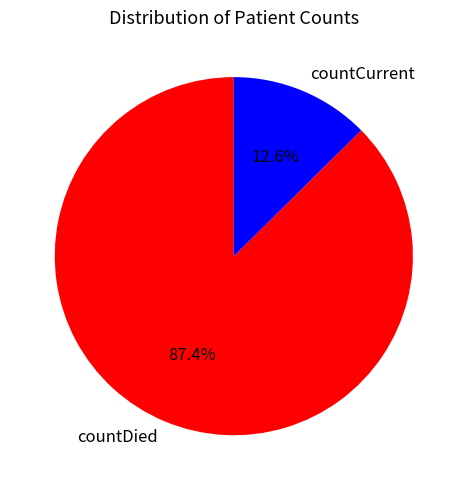

Rank the categories by value from highest to lowest.

countDied, countCurrent